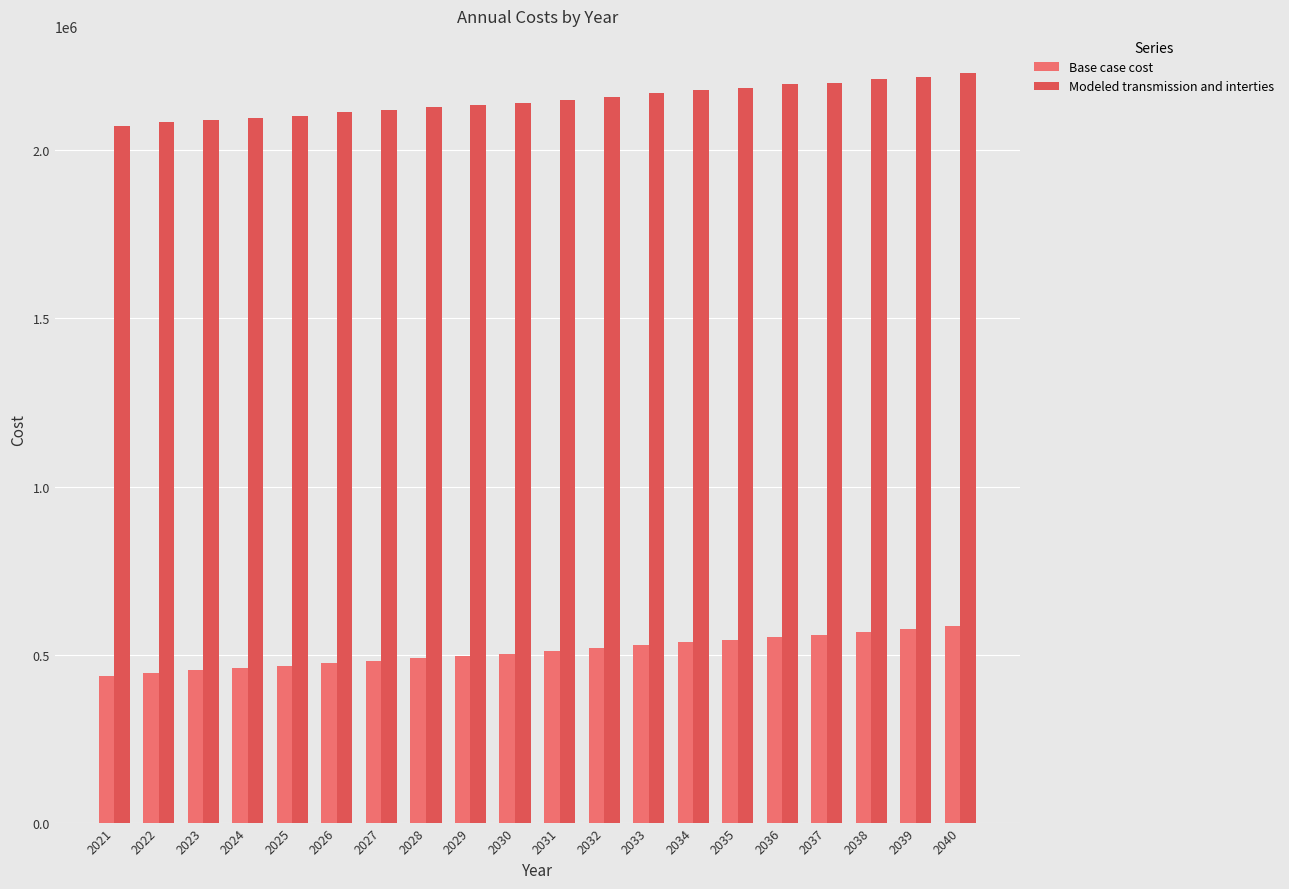

List the series in order of their peak value, highest first.

Modeled transmission and interties, Base case cost